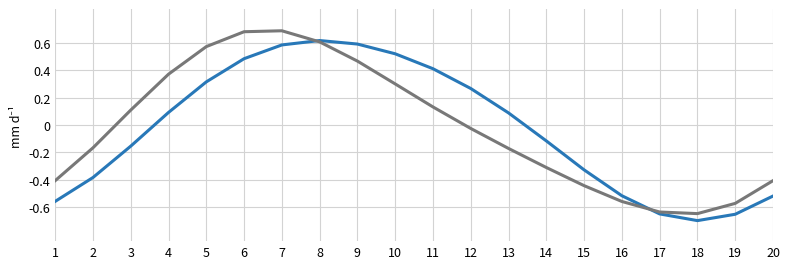

What is the total value across all series at 10?

0.8